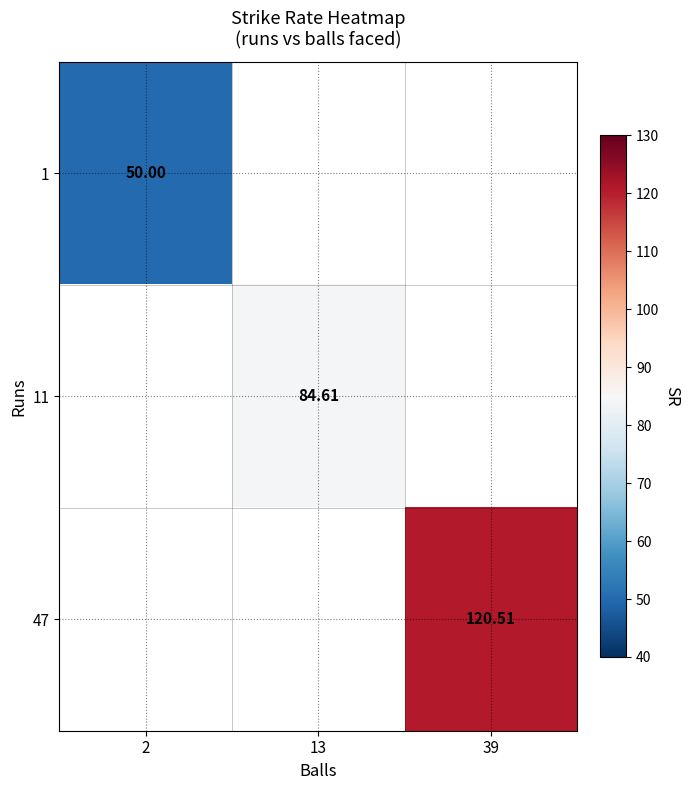

At which label does 11 reach its minimum?

2